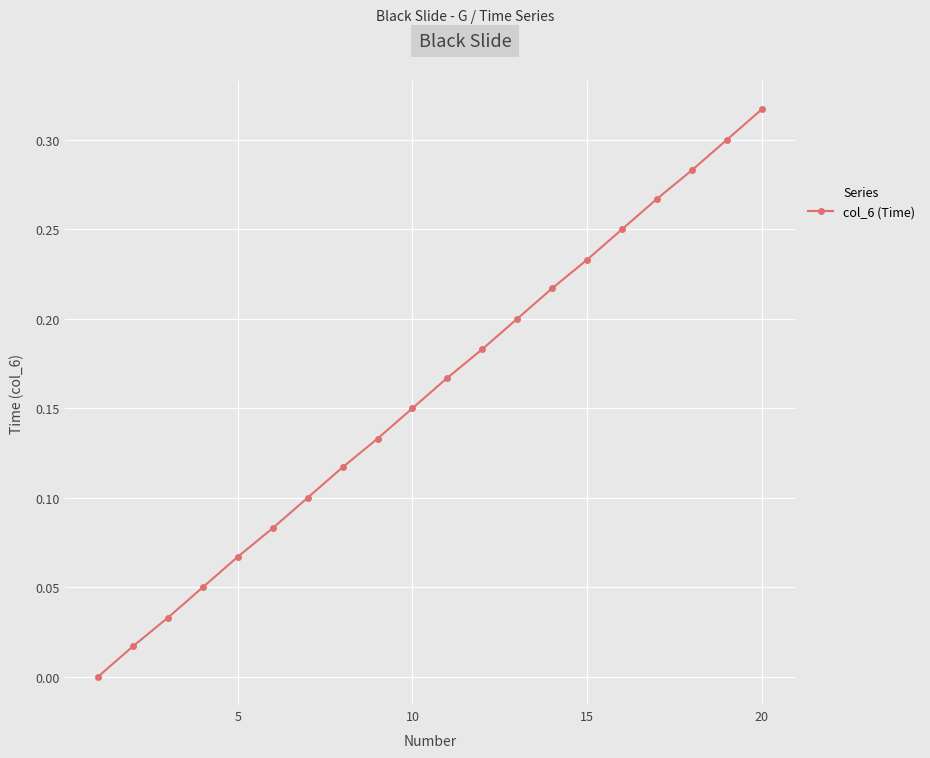

What is the sum of all values?

3.2